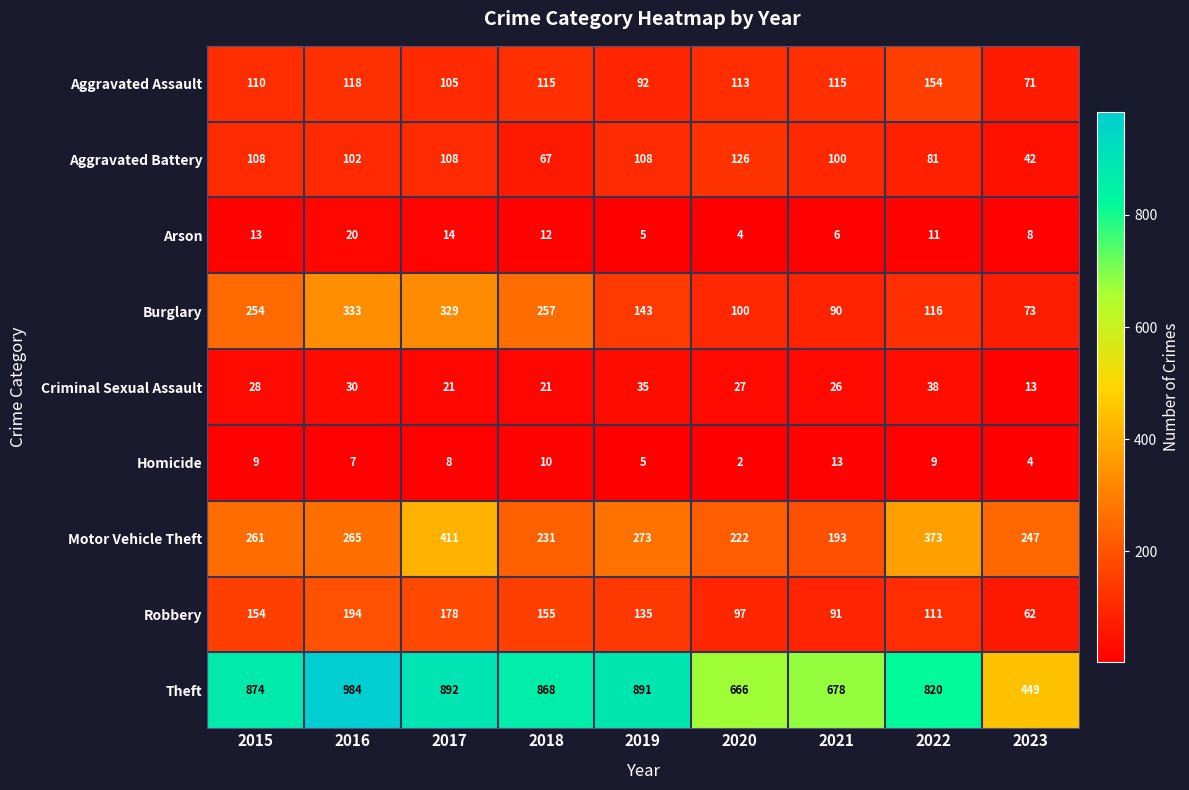

At which category does the chart reach its minimum across all series?

2020